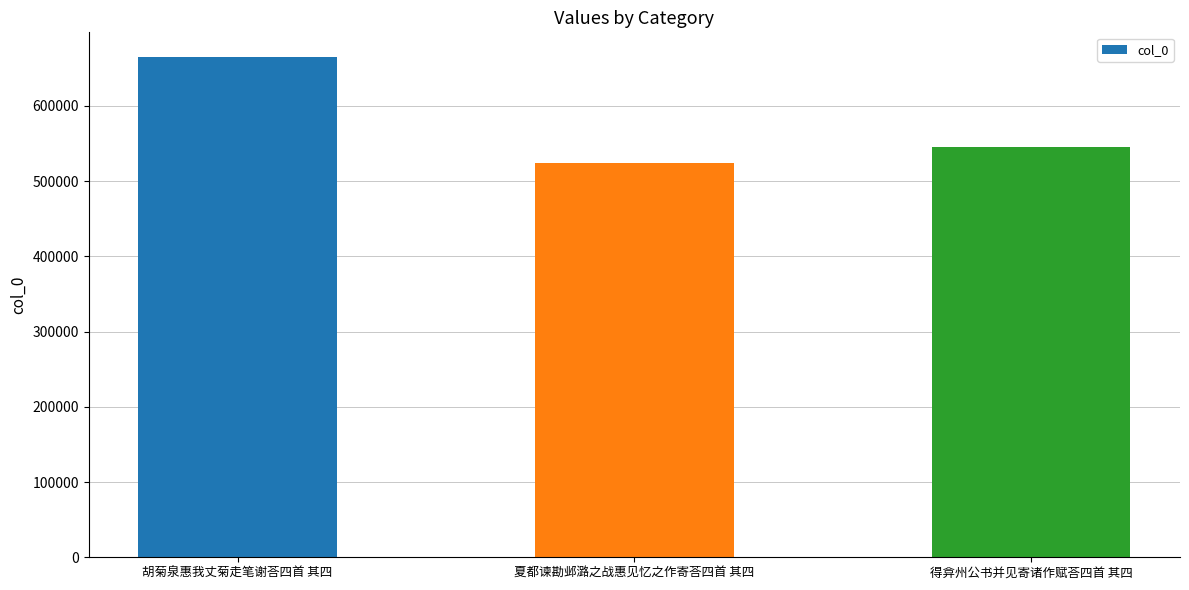

What is the sum of the values at 胡菊泉惠我丈菊走笔谢荅四首 其四 and 得弇州公书并见寄诸作赋荅四首 其四?

1209070